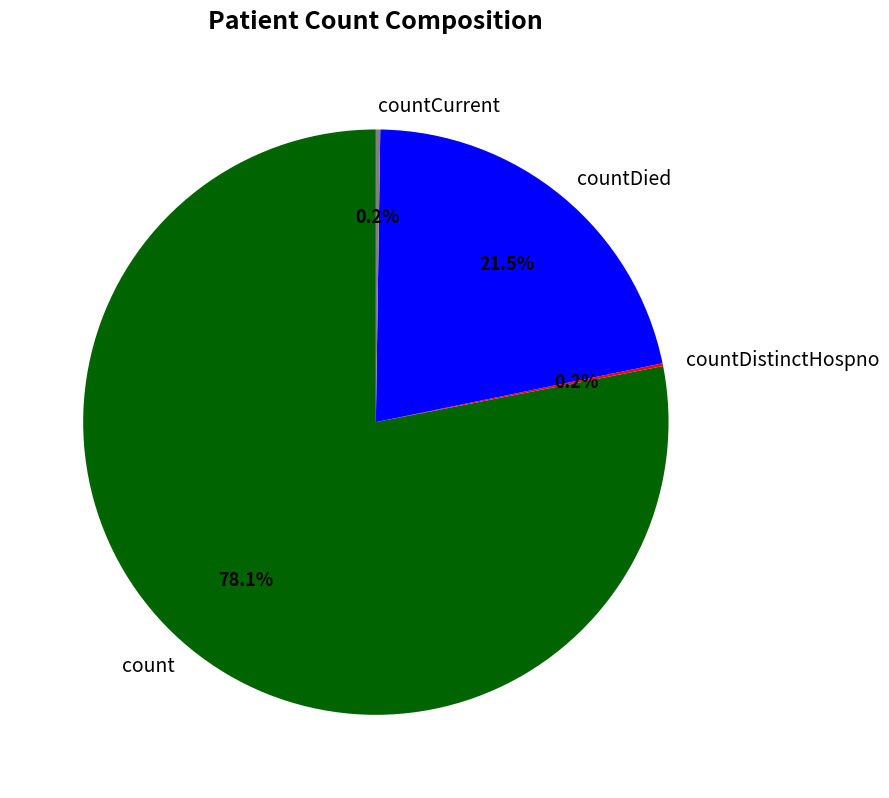

What is the ratio of the value at countDied to the value at count?

0.3